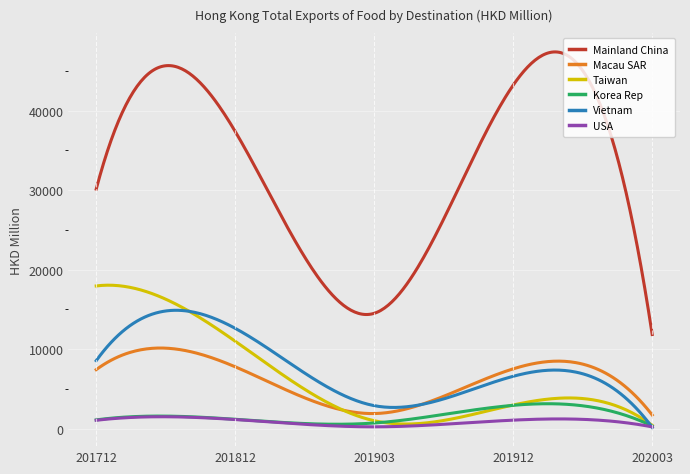

Which series has the widest spread of values?

Mainland China